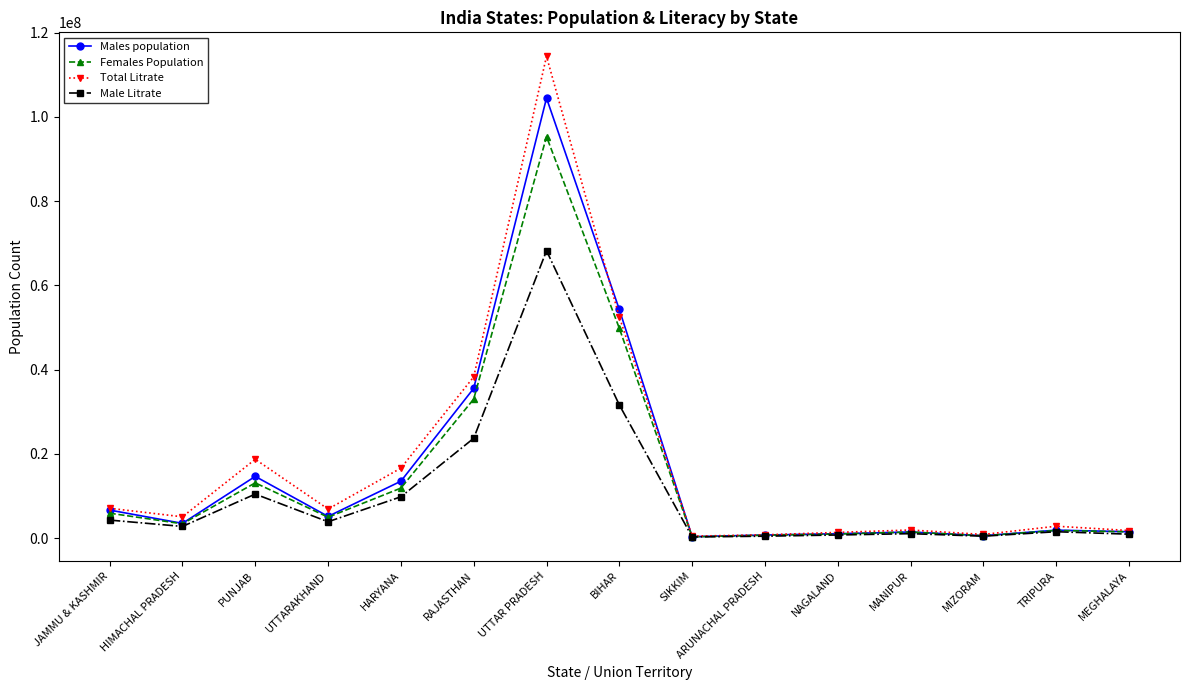

At which category does Males population reach its first local peak?

PUNJAB